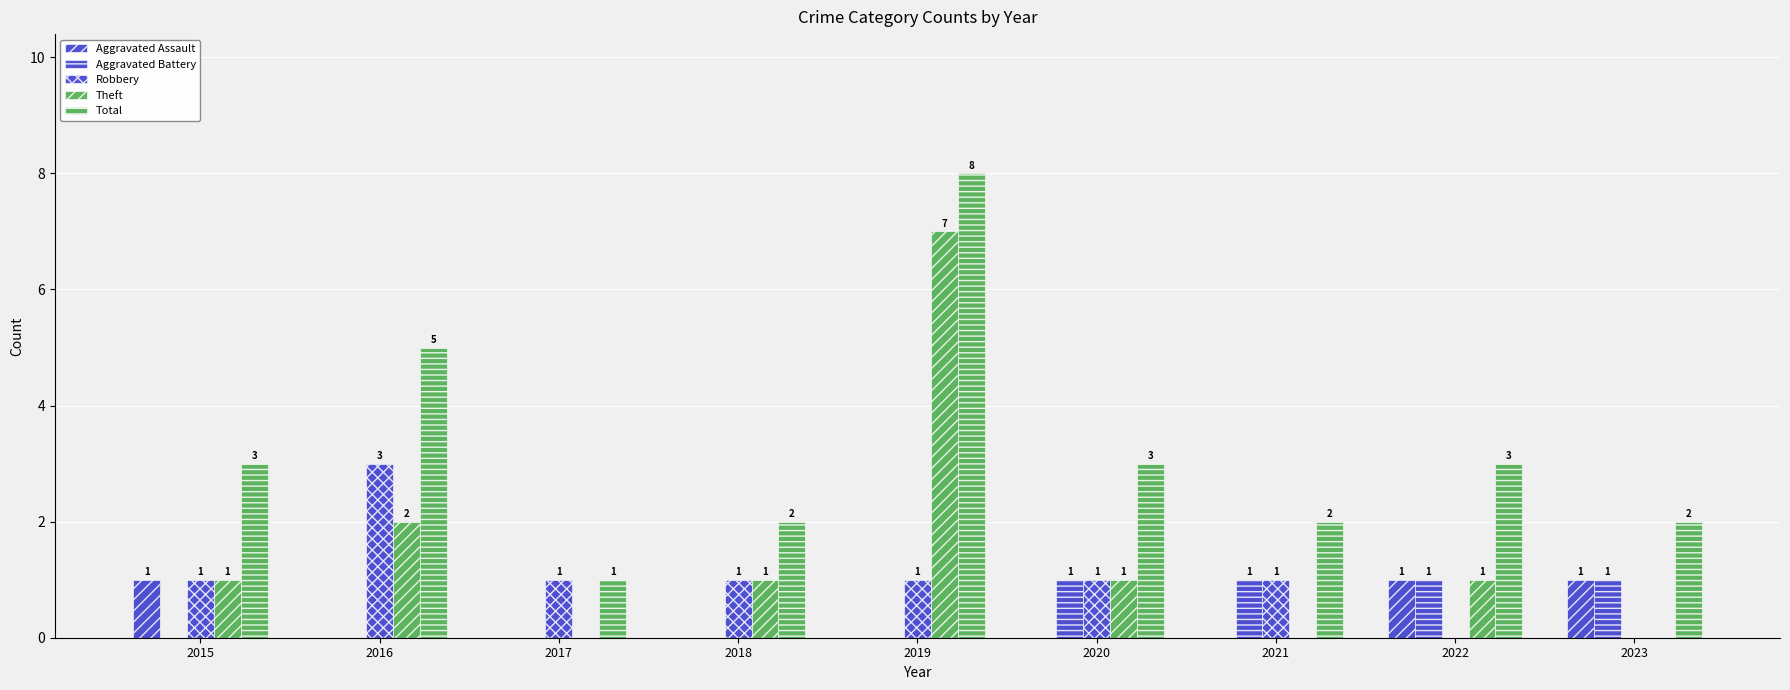

Reading left to right, what are all the values shown in this chart?

Aggravated Assault: 2015=1	2016=0	2017=0	2018=0	2019=0	2020=0	2021=0	2022=1	2023=1
Aggravated Battery: 2015=0	2016=0	2017=0	2018=0	2019=0	2020=1	2021=1	2022=1	2023=1
Robbery: 2015=1	2016=3	2017=1	2018=1	2019=1	2020=1	2021=1	2022=0	2023=0
Theft: 2015=1	2016=2	2017=0	2018=1	2019=7	2020=1	2021=0	2022=1	2023=0
Total: 2015=3	2016=5	2017=1	2018=2	2019=8	2020=3	2021=2	2022=3	2023=2